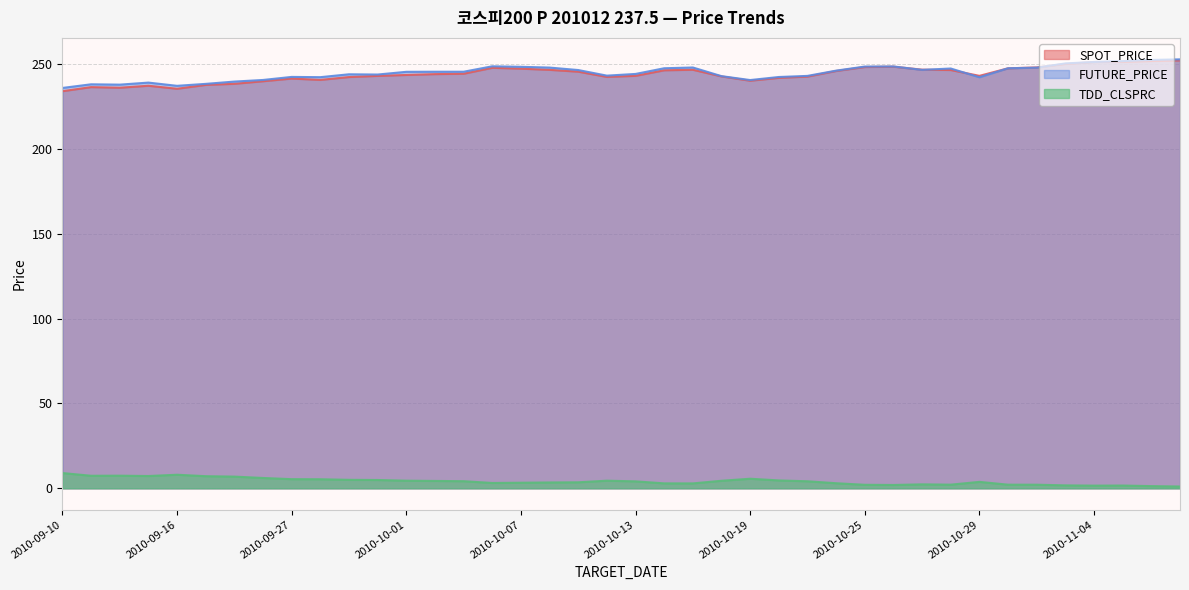

Where is the first local maximum for TDD_CLSPRC?

2010-09-14